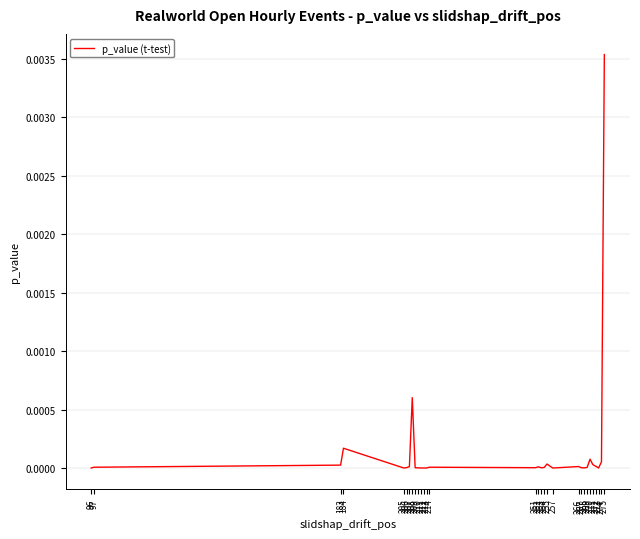

Is this an area chart (filled region under the line)?

No